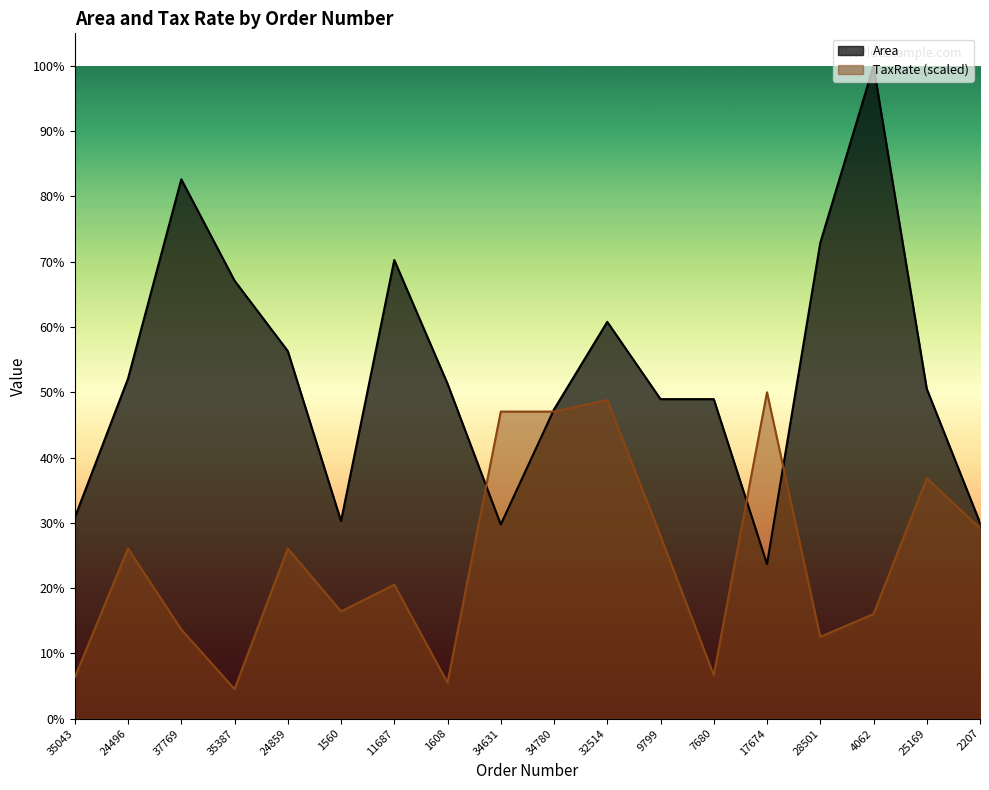

Where is the first local maximum for TaxRate?

24496